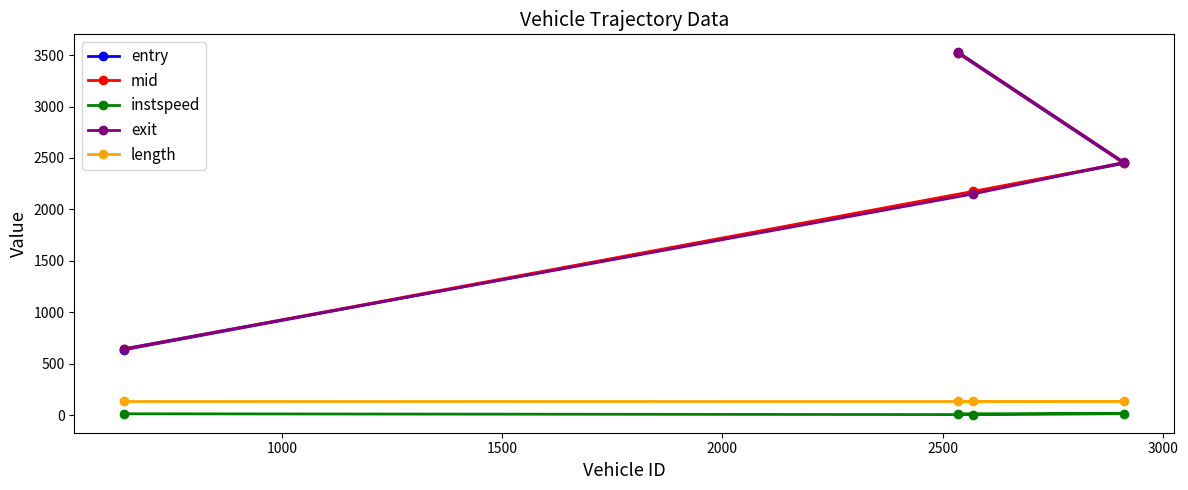

What is the value of the mid point at the 1st from the left?

641.4